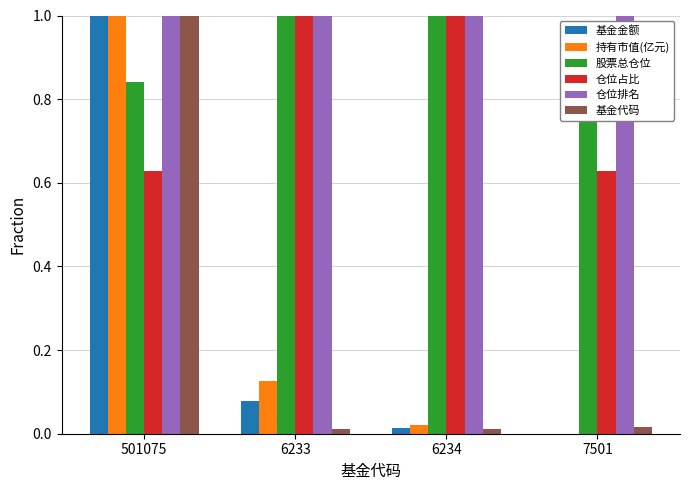

What are all the series names shown in the legend?

基金金额, 持有市值(亿元), 股票总仓位, 仓位占比, 仓位排名, 基金代码